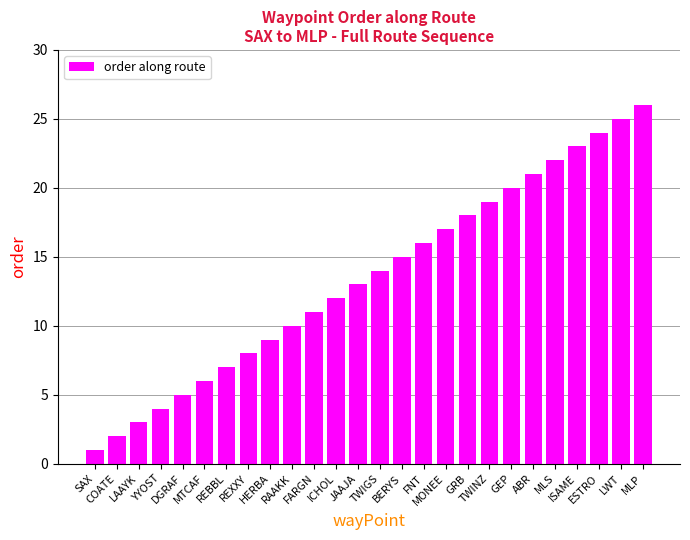

Which has a higher value, ISAME or ESTRO?

ESTRO